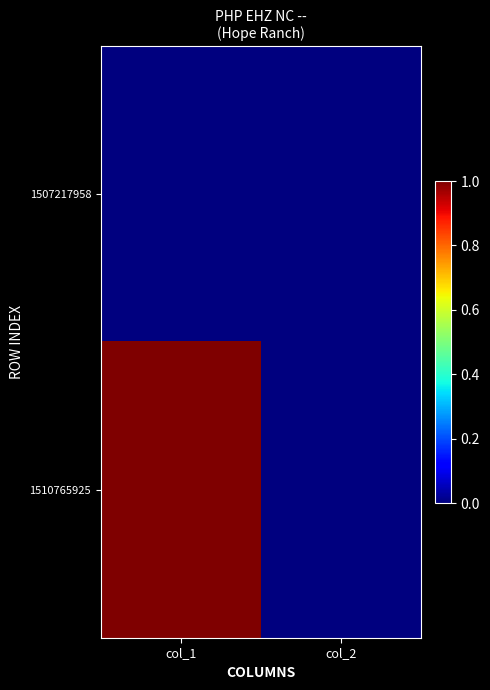

Reading left to right, list all the values displayed in this chart.

1507217958: col_1=0	col_2=0
1510765925: col_1=1	col_2=0